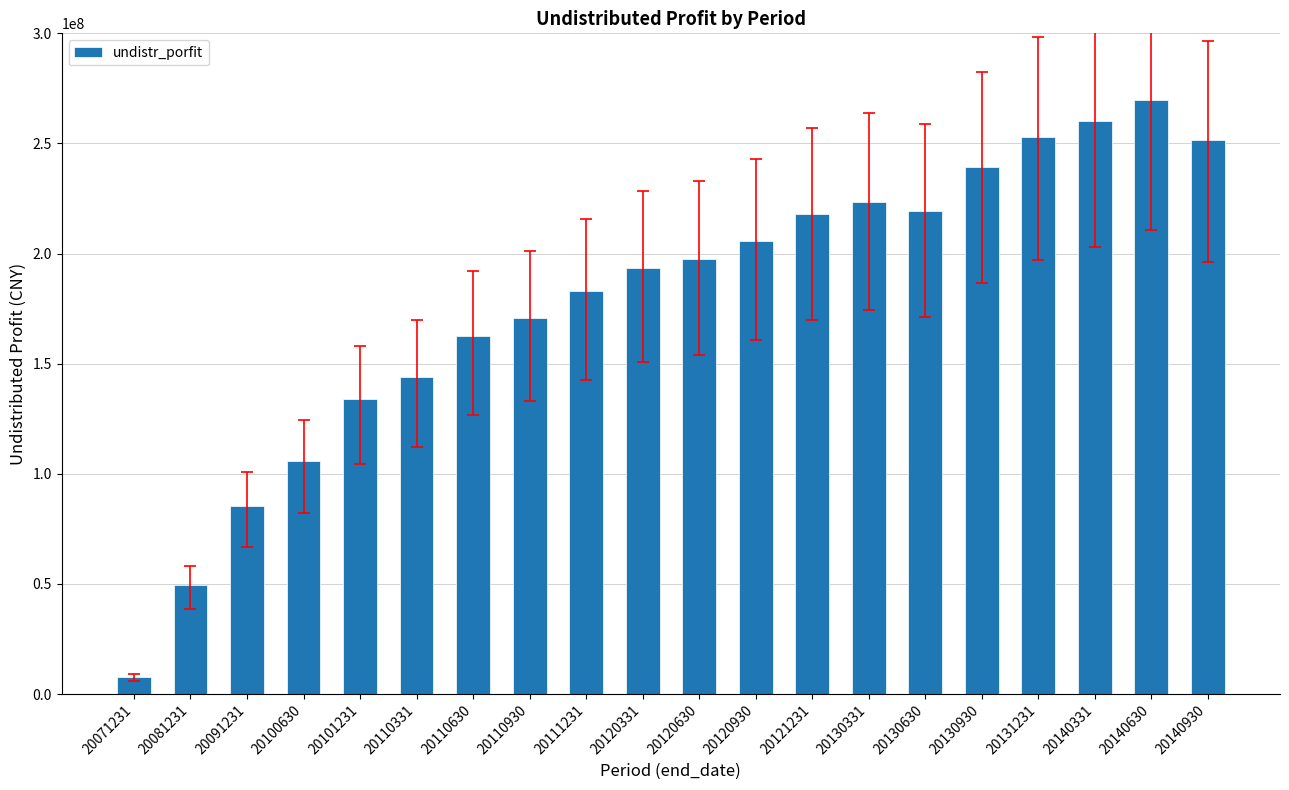

What is the difference between the maximum and minimum values?

262384884.7